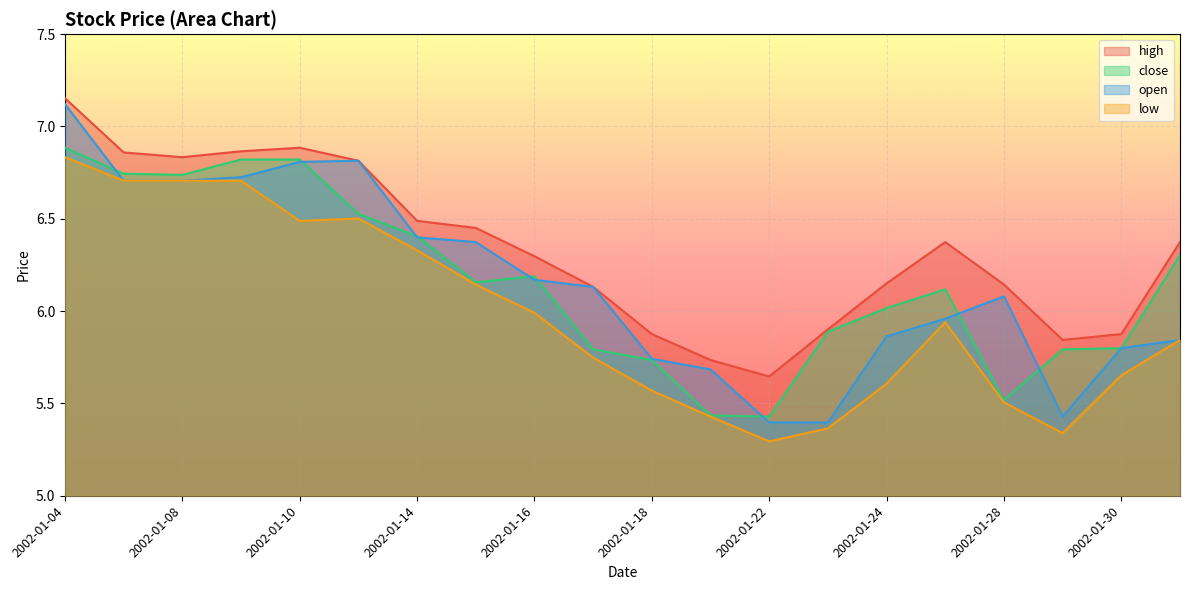

Which series has the largest total across all categories?

high